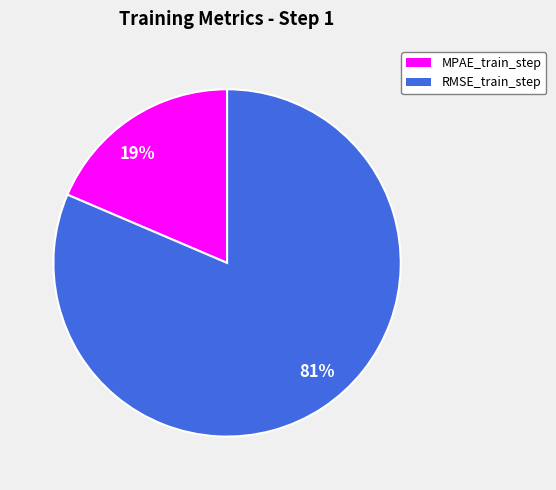

Between RMSE_train_step and MPAE_train_step, which is larger?

RMSE_train_step